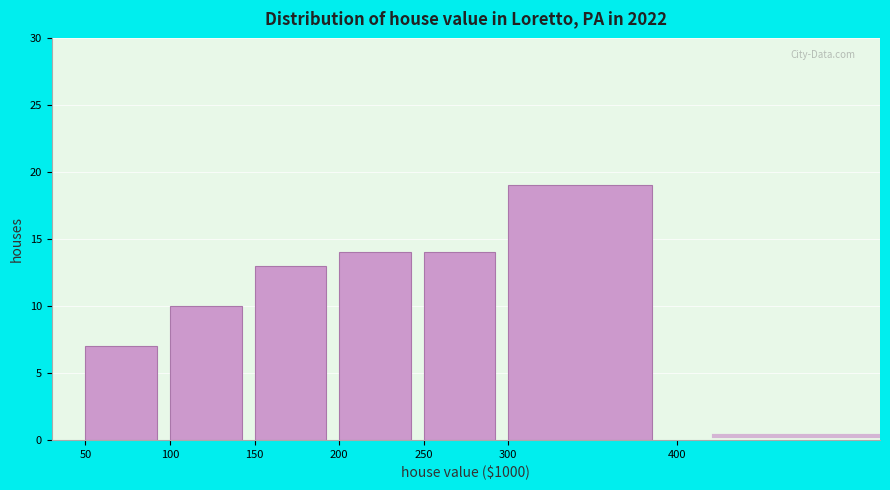

Reading right to left, extract all data points from this chart.

19	14	14	13	10	7